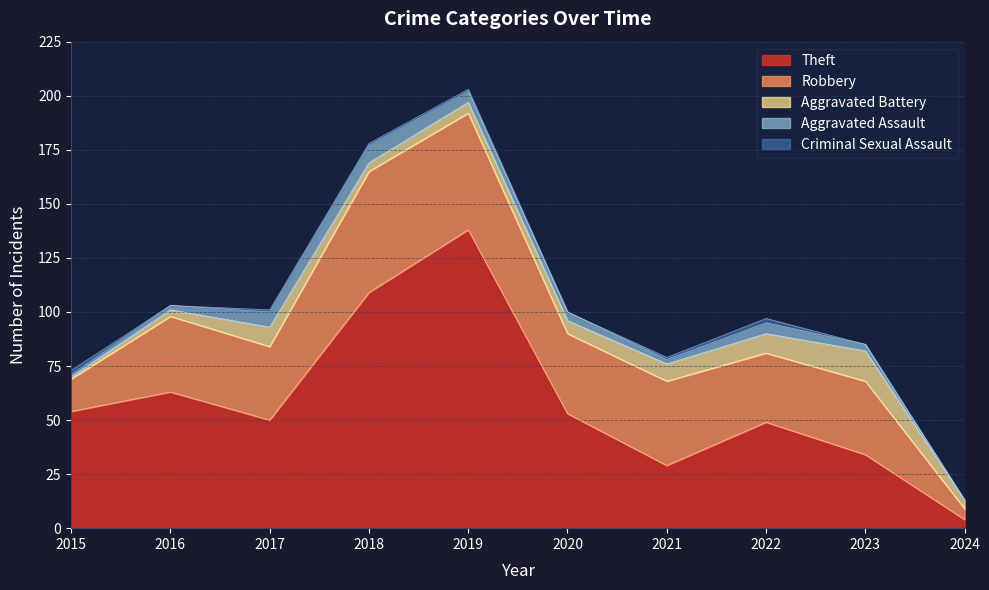

At 2017, list the series in order from largest to smallest.

Theft, Robbery, Aggravated Battery, Aggravated Assault, Criminal Sexual Assault